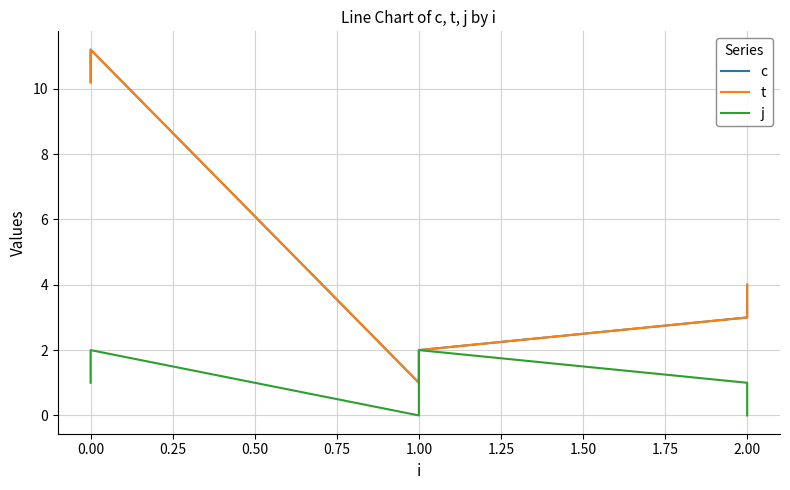

How many interior local peaks does the j series have?

2